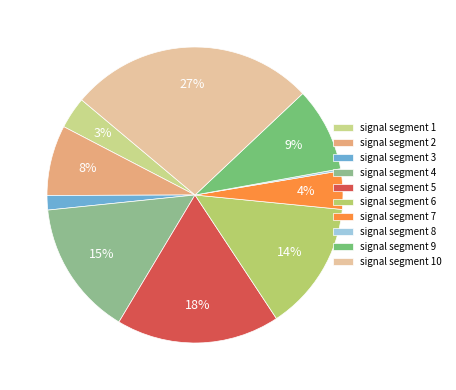

What percentage is the signal segment 9 slice, to the nearest percent?

9%